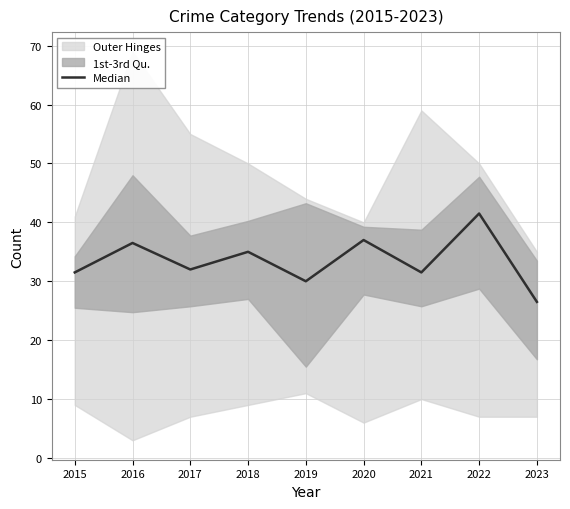

Reading left to right, list all the values displayed in this chart.

2015=31.5	2016=36.5	2017=32.0	2018=35.0	2019=30.0	2020=37.0	2021=31.5	2022=41.5	2023=26.5